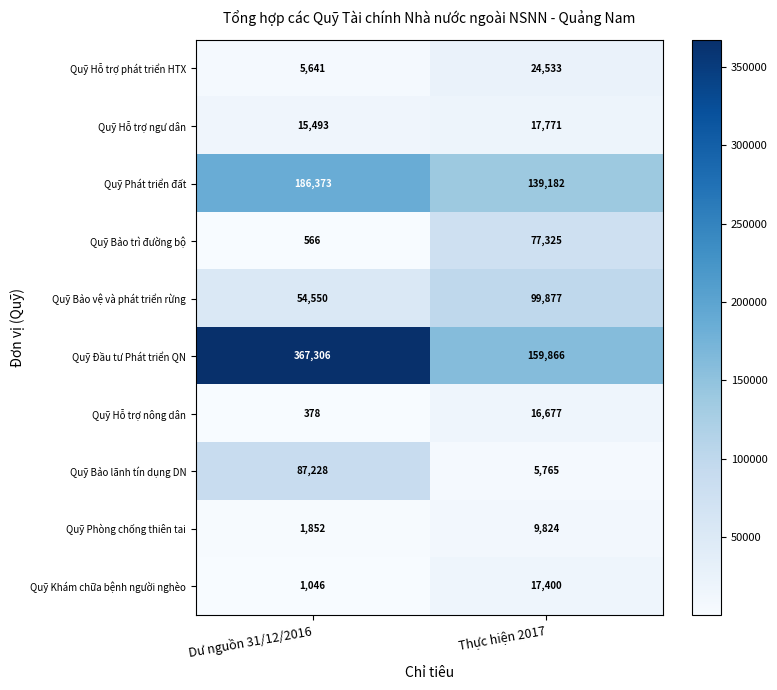

The Quỹ Phát triển đất series shows 186373 at Dư nguồn 31/12/2016. True or false?

True